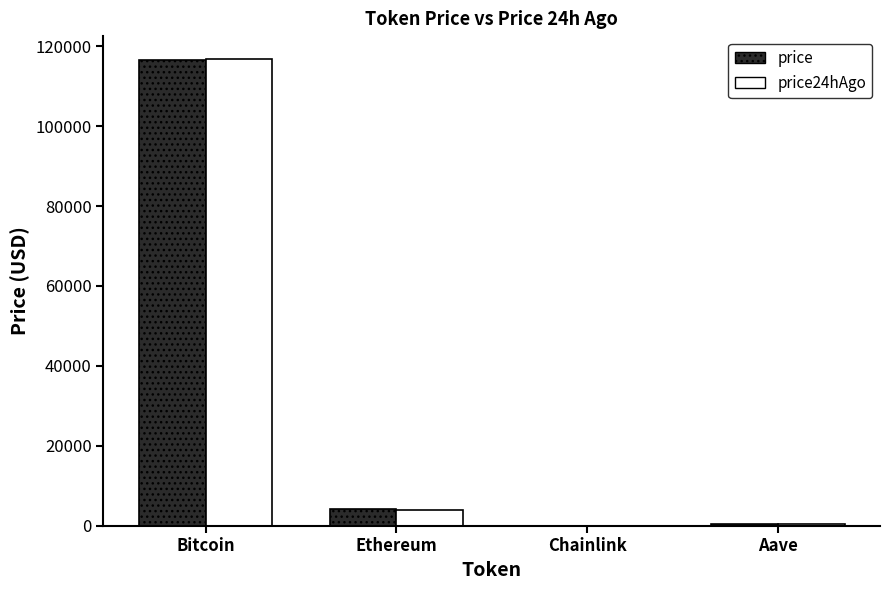

The price series shows 4261.7 at Ethereum. True or false?

True